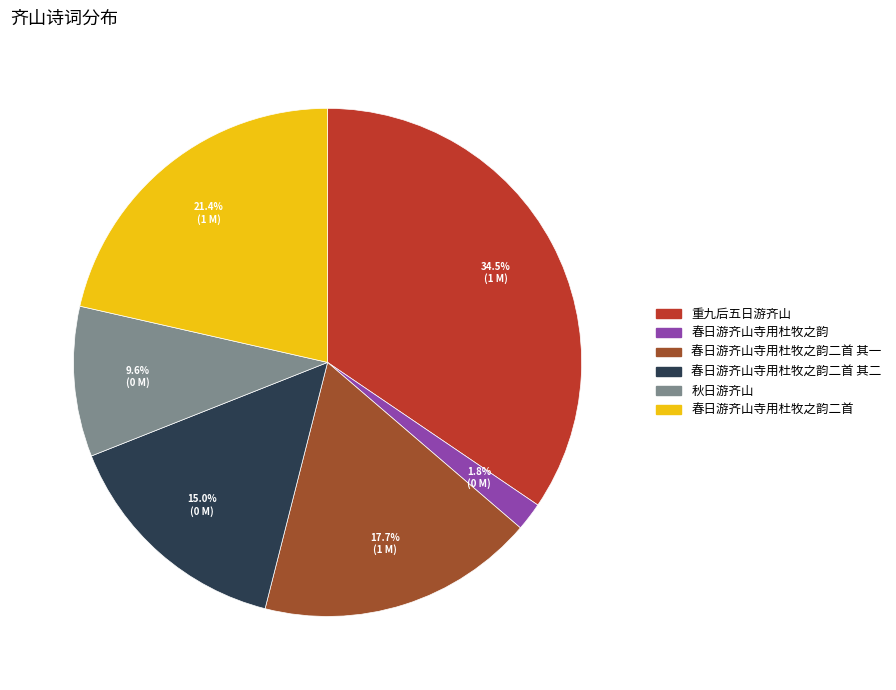

Is there a majority slice in this chart?

No